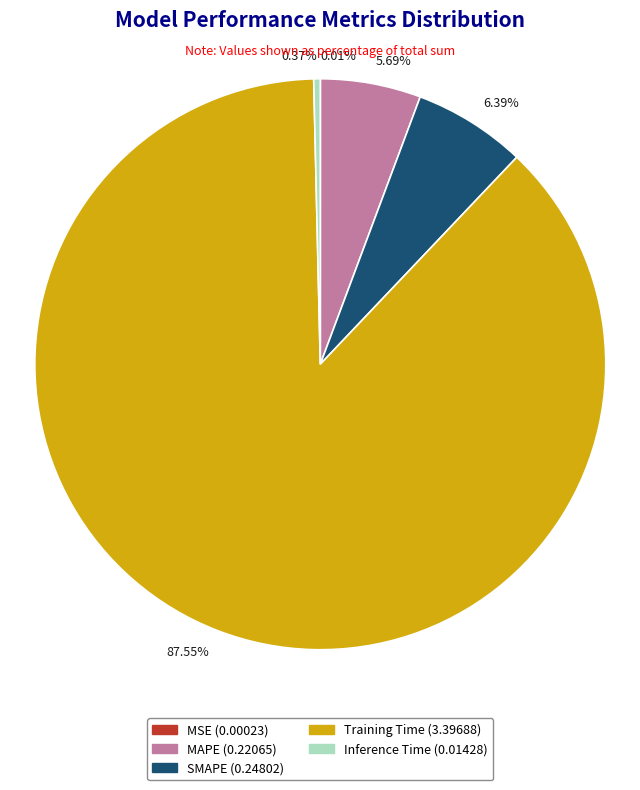

Do 0.37% and 6.39% together represent more than half of the pie?

No